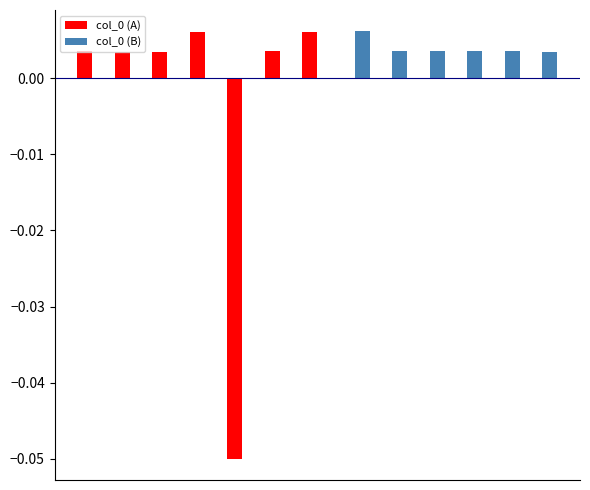

Are the bars horizontal?

No